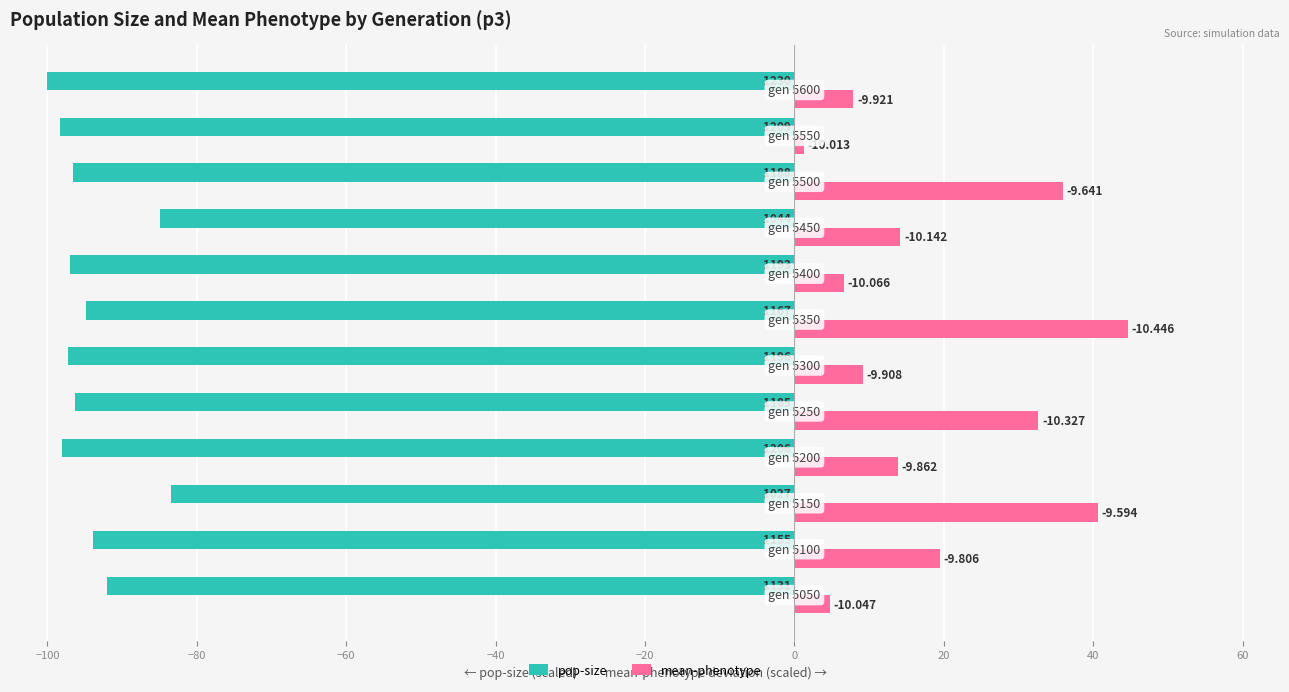

How many distinct data groups are displayed?

2